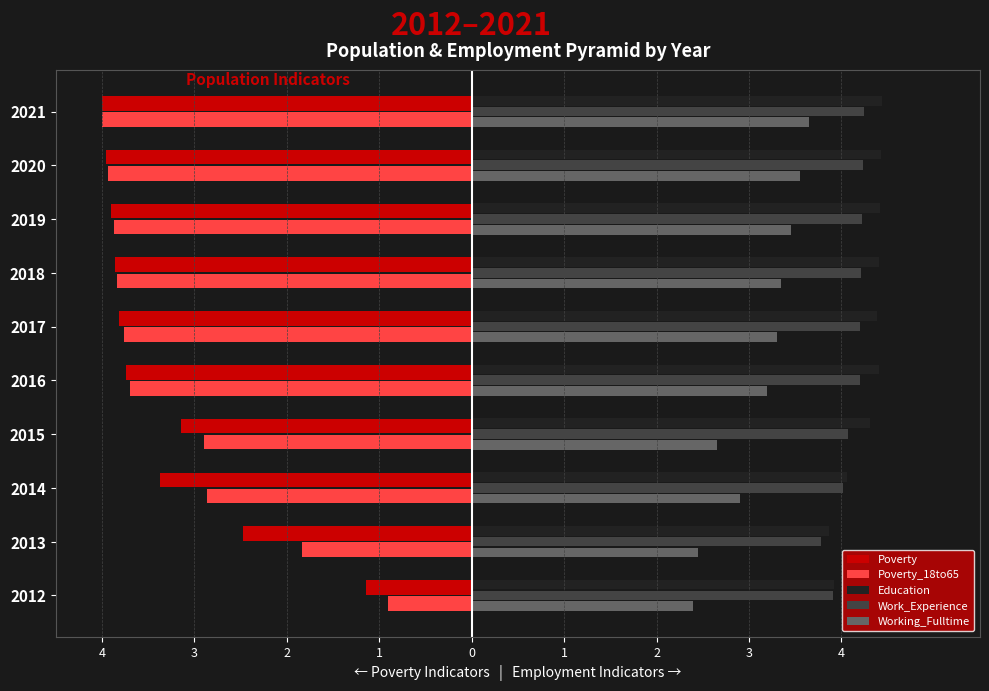

What is the average value of the Work_Experience series?

4.1